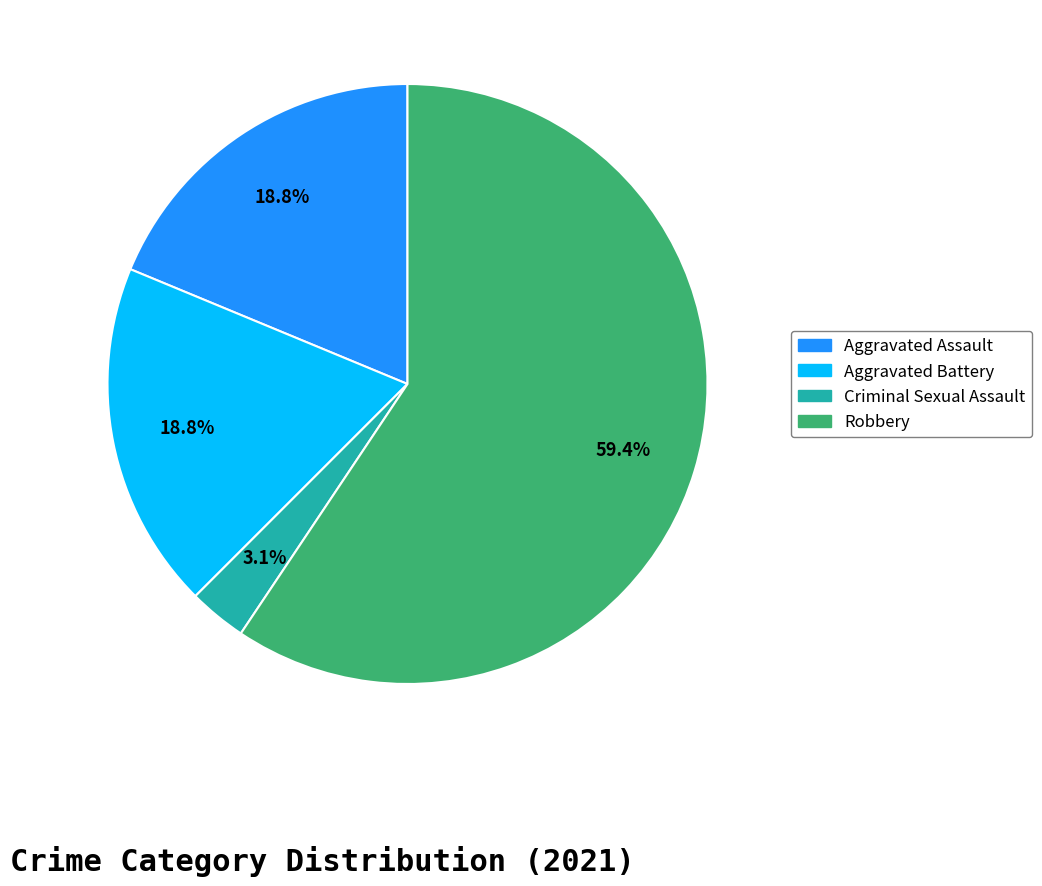

The Aggravated Assault slice represents 19% of the pie. True or false?

True